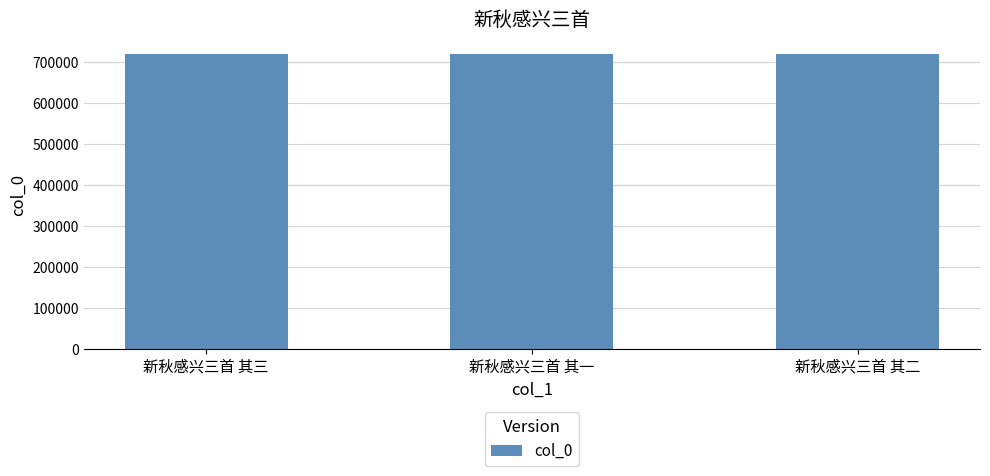

What is the approximate value at 新秋感兴三首 其一?

720117